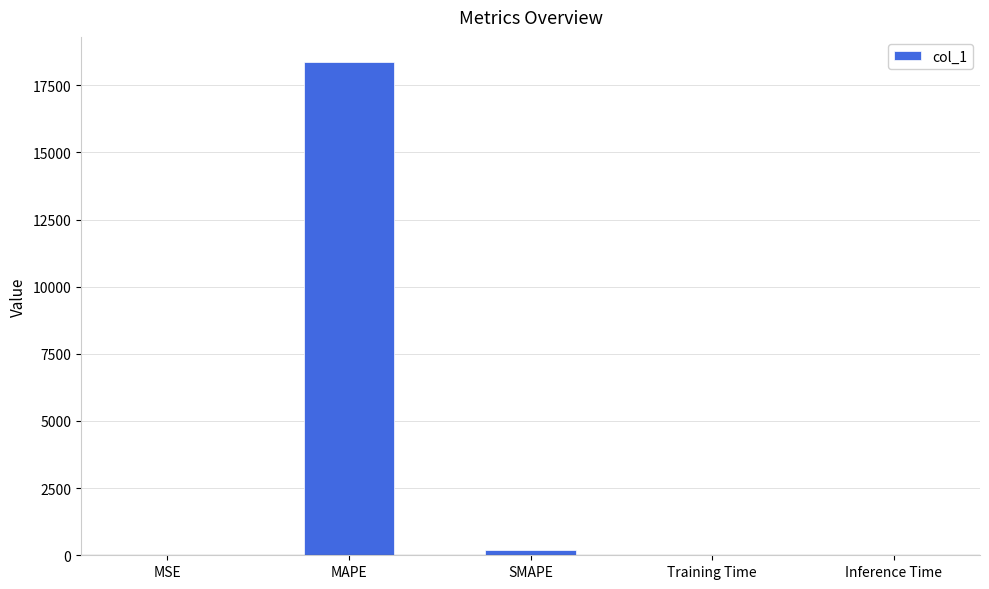

What is the maximum value shown in the chart?

18382.1